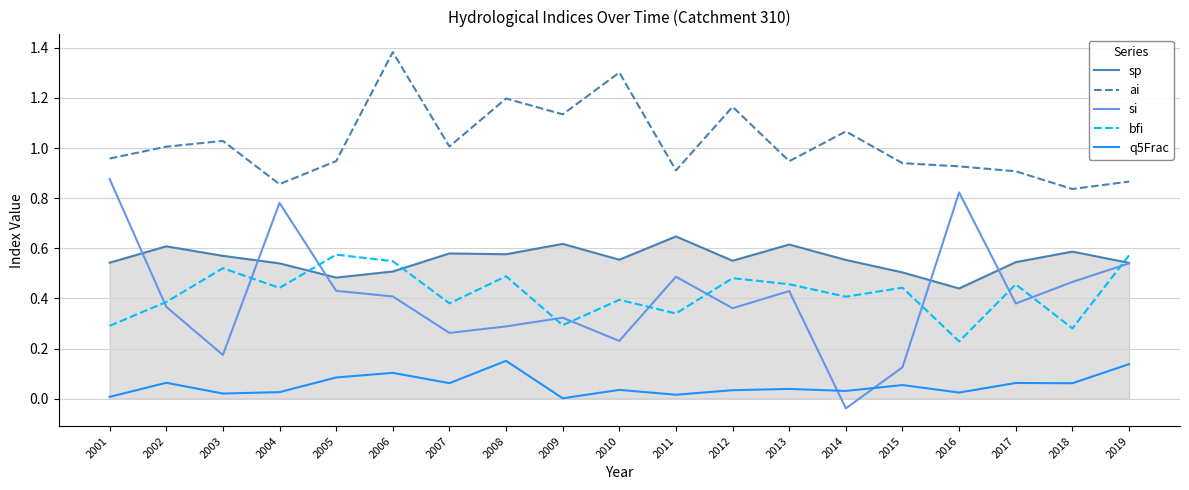

True or false: q5Frac and ai intersect in this chart.

False